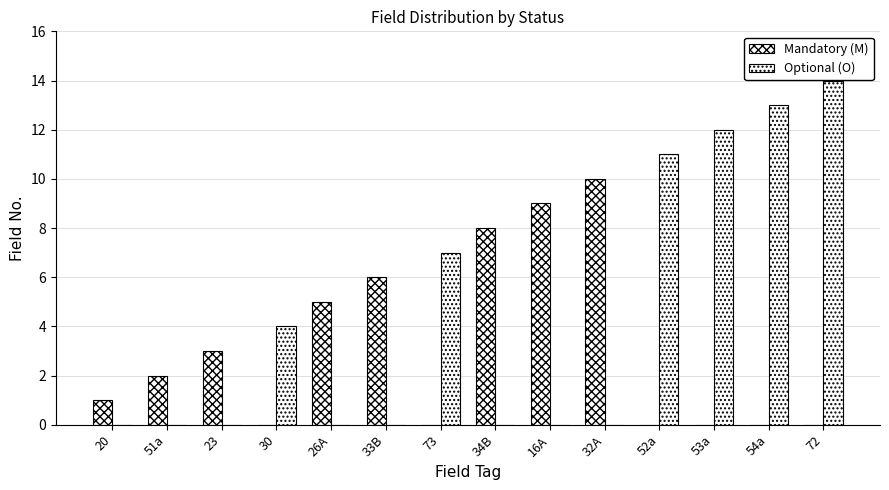

What is the value of the Optional (O) bar at the 13th from the left?

13